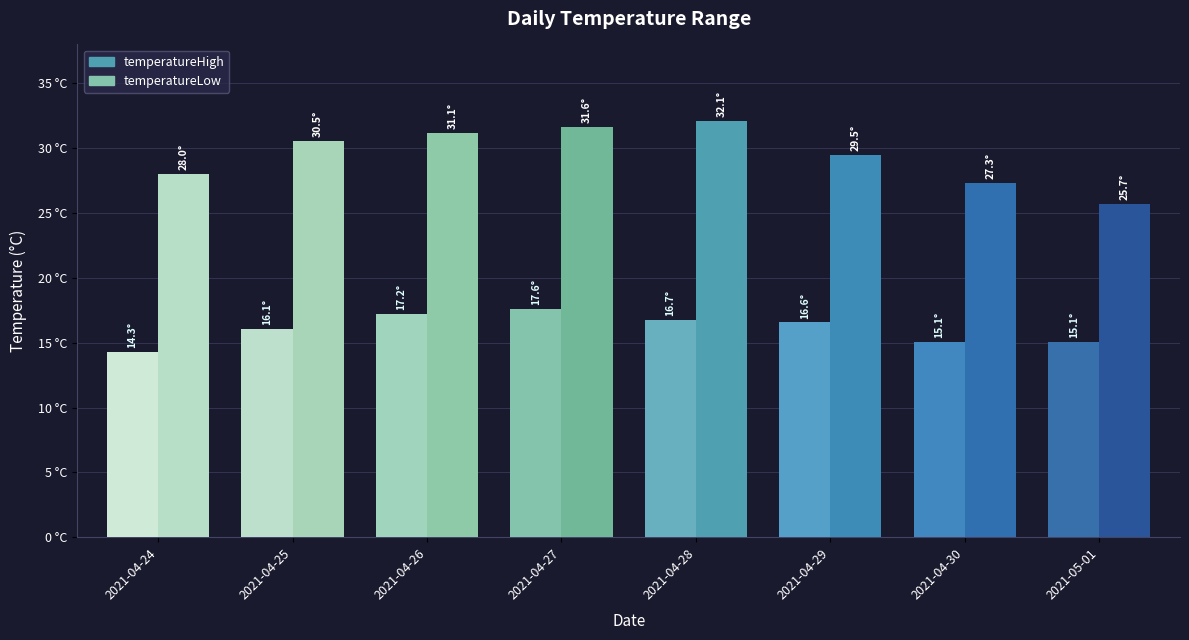

Does the chart contain stacked bars?

No